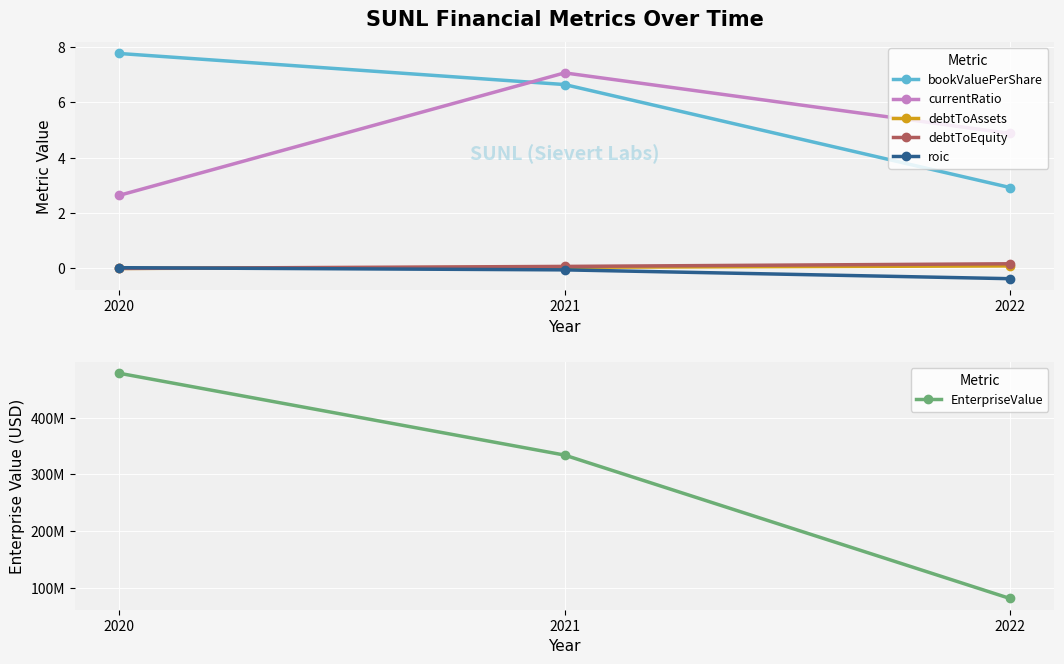

Which series has the largest total across all categories?

EnterpriseValue